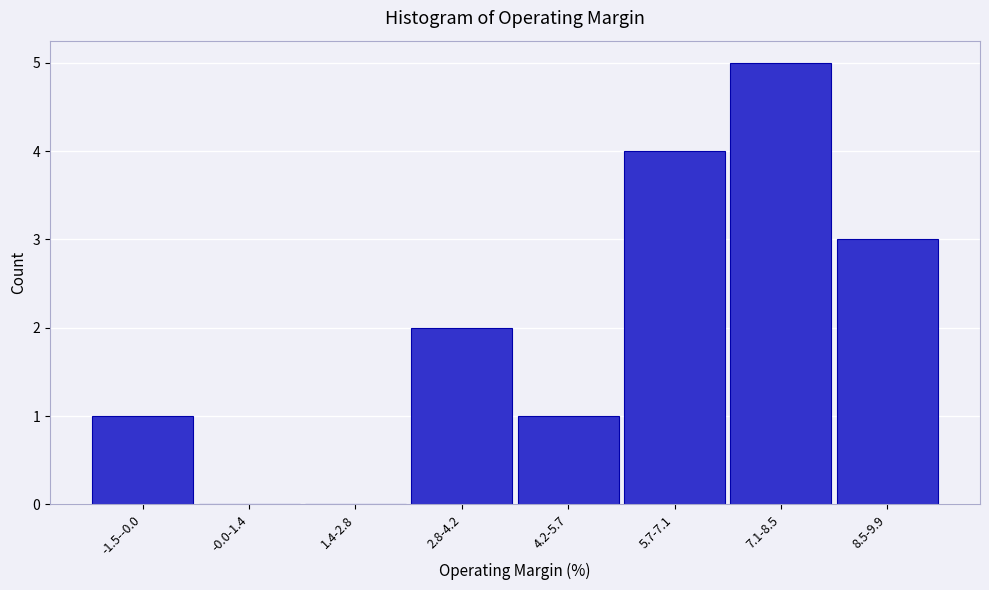

Reading right to left, list all the values displayed in this chart.

8.5-9.9=3	7.1-8.5=5	5.7-7.1=4	4.2-5.7=1	2.8-4.2=2	1.4-2.8=0	-0.0-1.4=0	-1.5--0.0=1